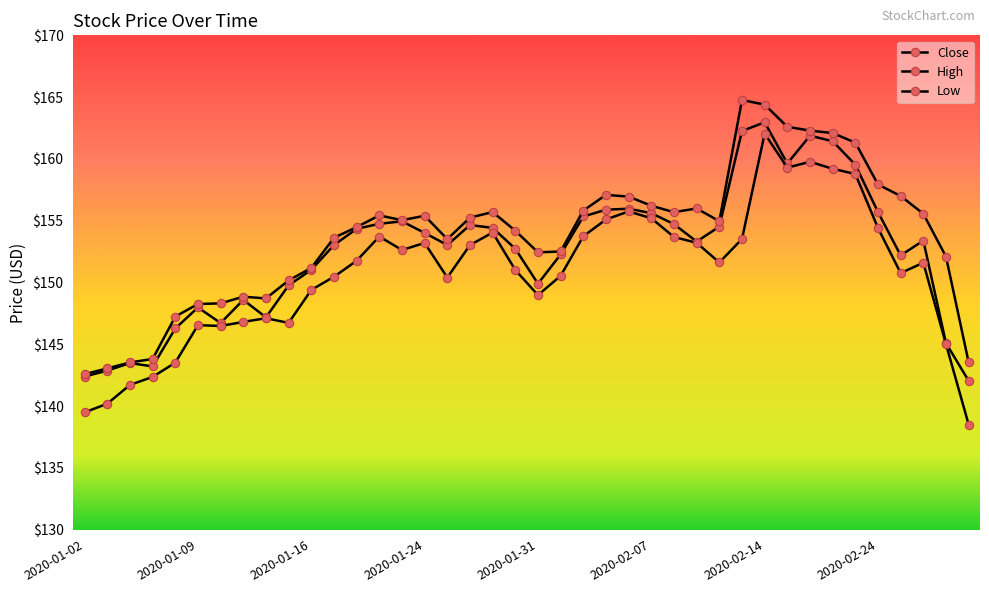

Which category has the highest value in the Close series?

2020-02-14